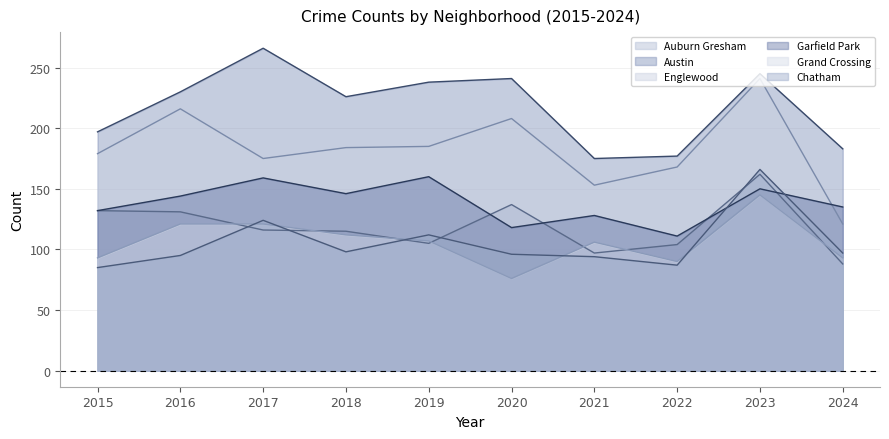

What is the value of the Grand Crossing point at the 4th from the left?

112